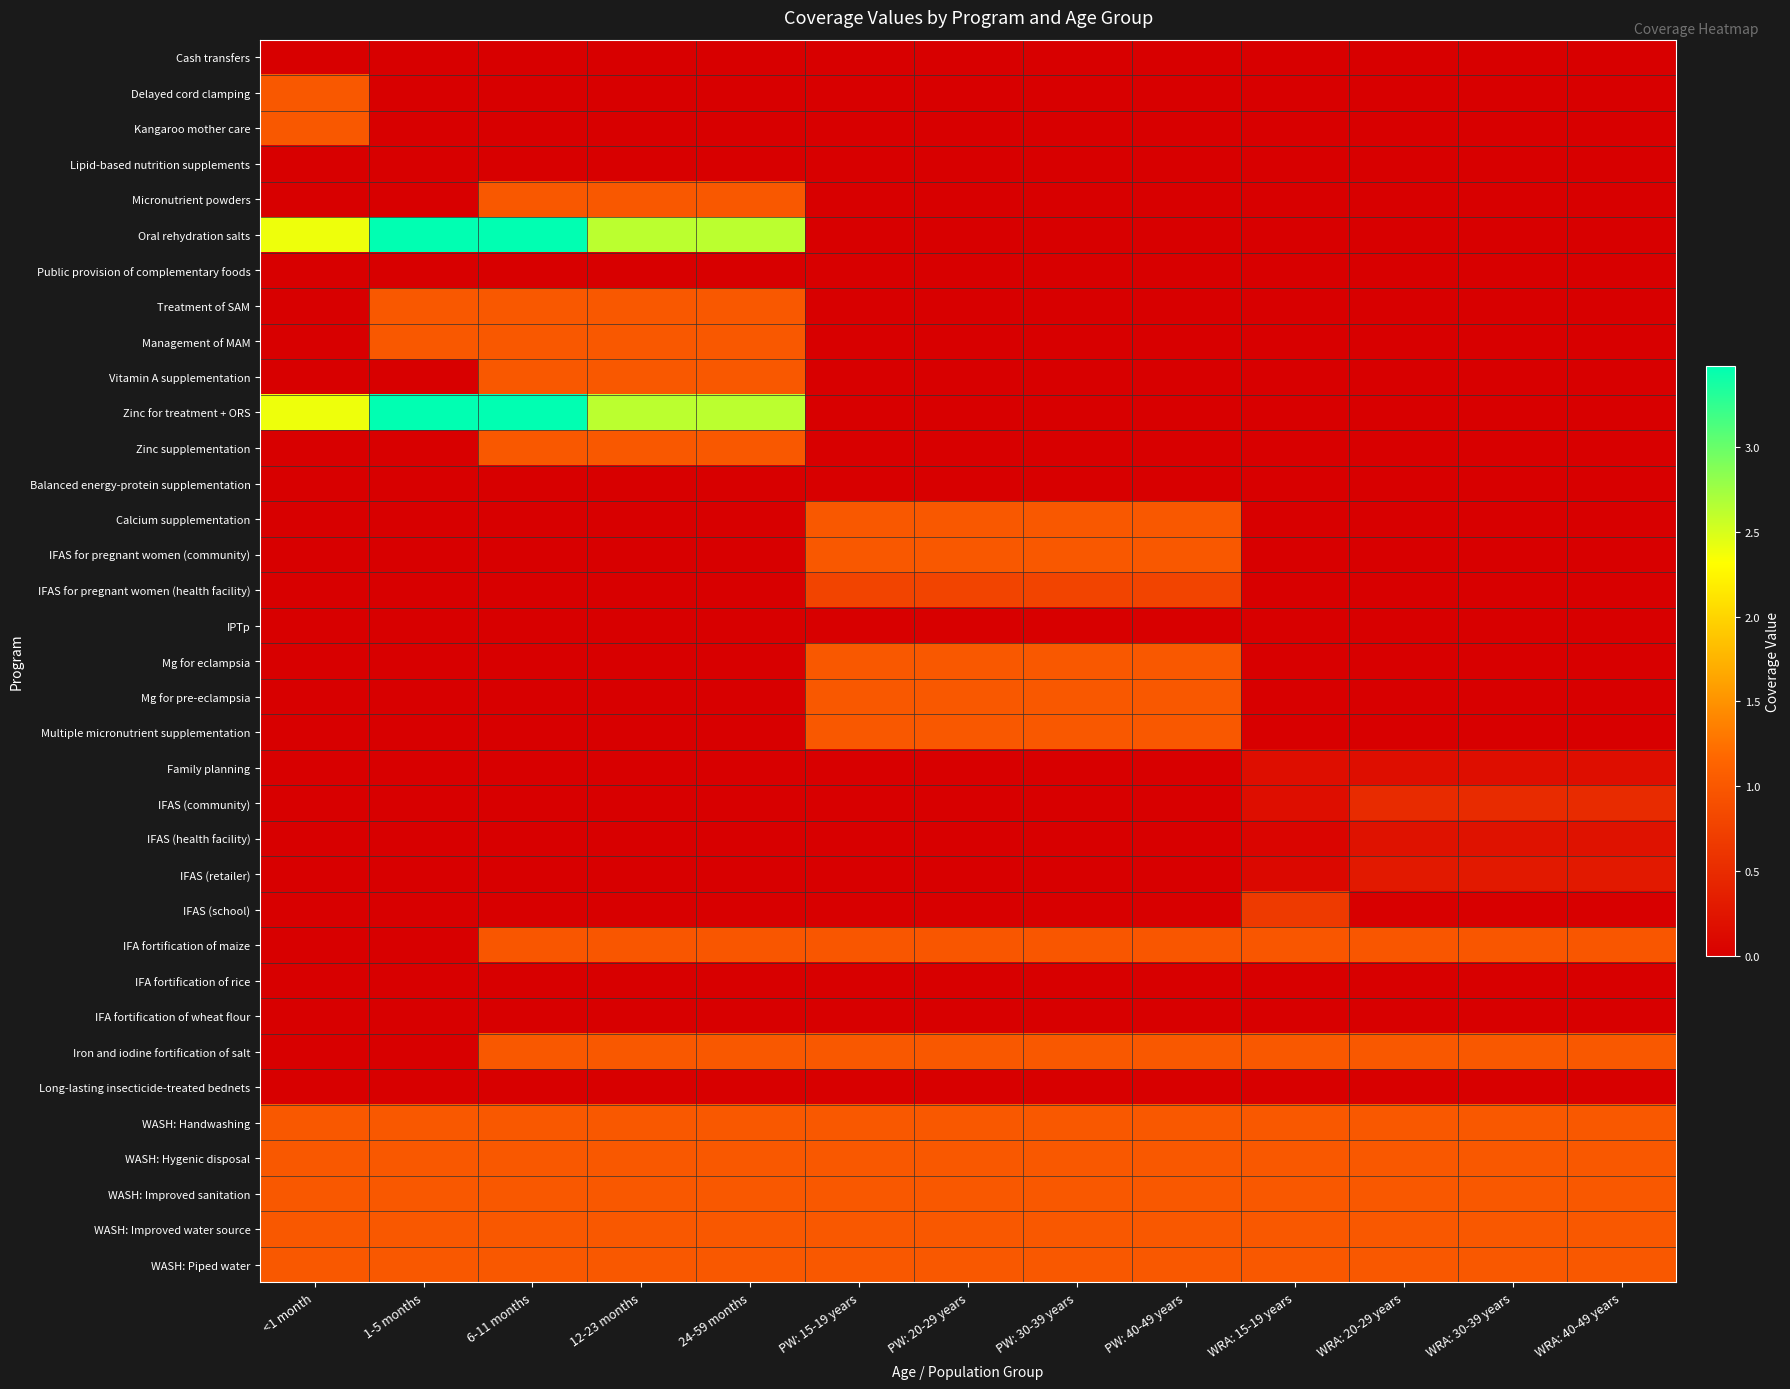

What is the maximum value shown in the chart?

3.5